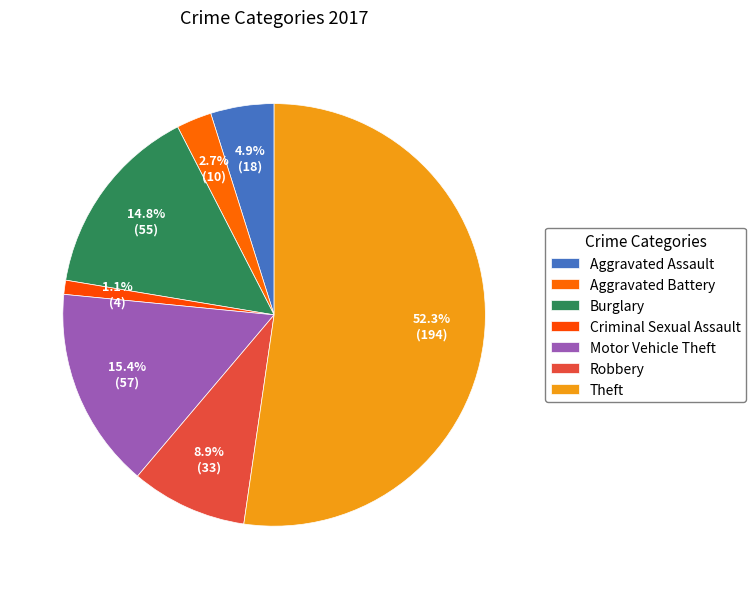

Is it true that Theft is 67% of the pie?

False